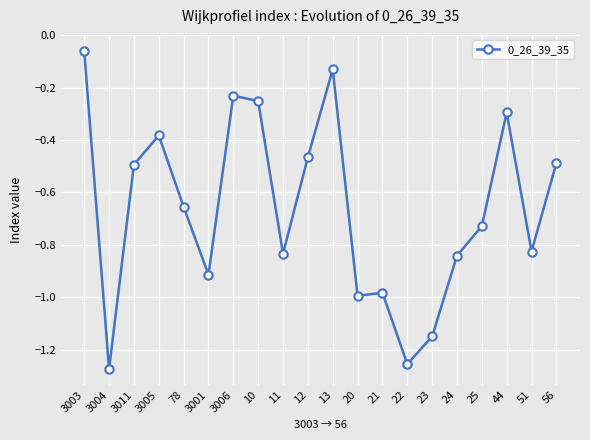

Where is the data nearest to the value 0?

3003